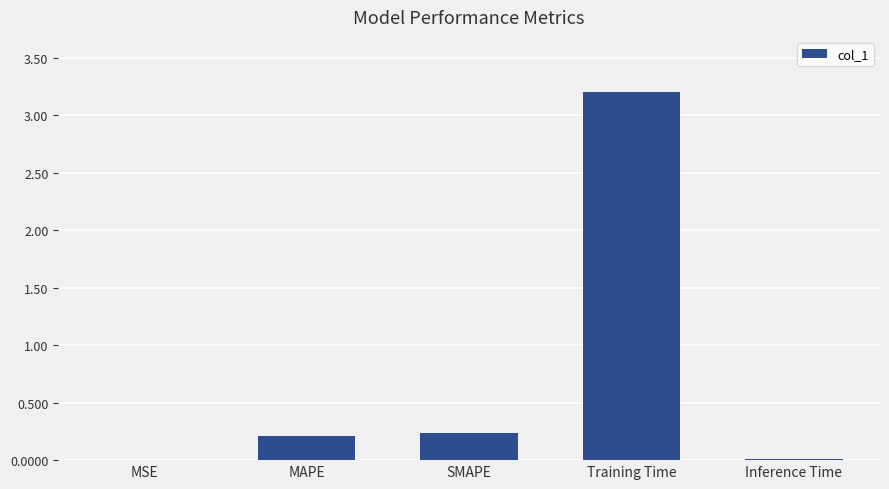

Between MSE and SMAPE, which is larger?

SMAPE